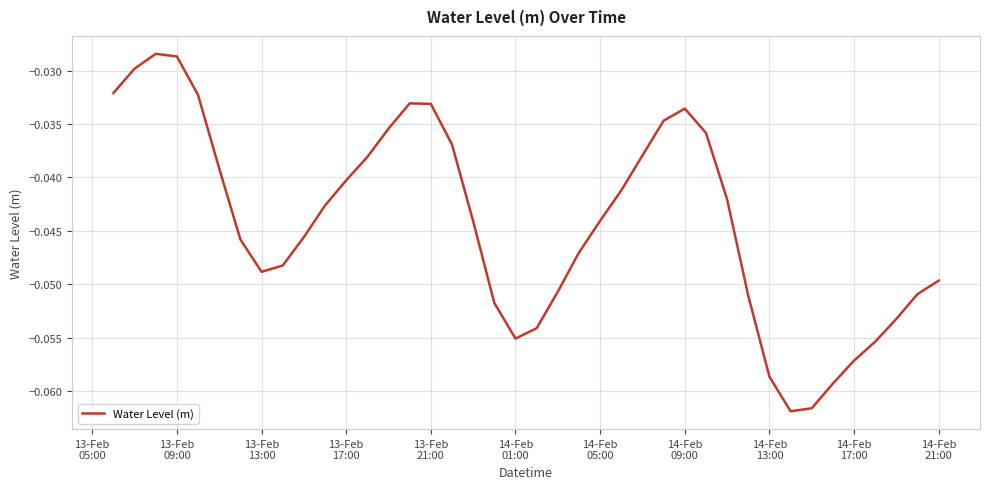

How many lines are shown in the chart?

1